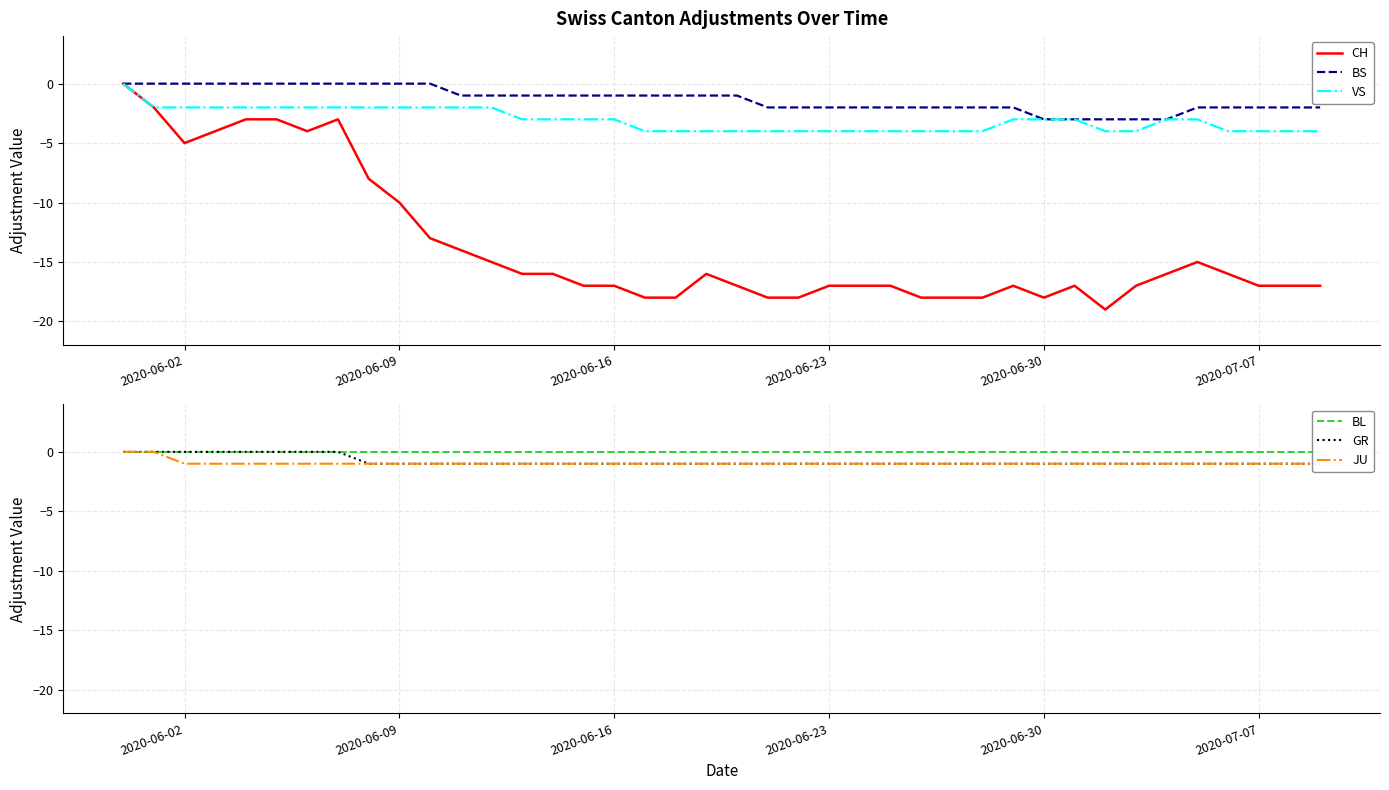

True or false: BS and BL cross at least once.

False